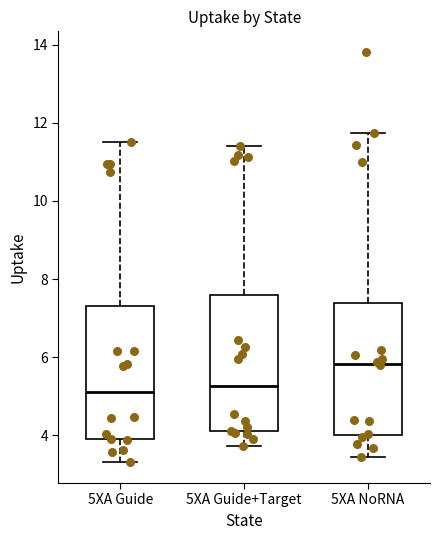

Where is the upper edge of the box for 5XA NoRNA on the y-axis? The values are not printed on the chart, so give them approximately, as read against the axis.

7.4